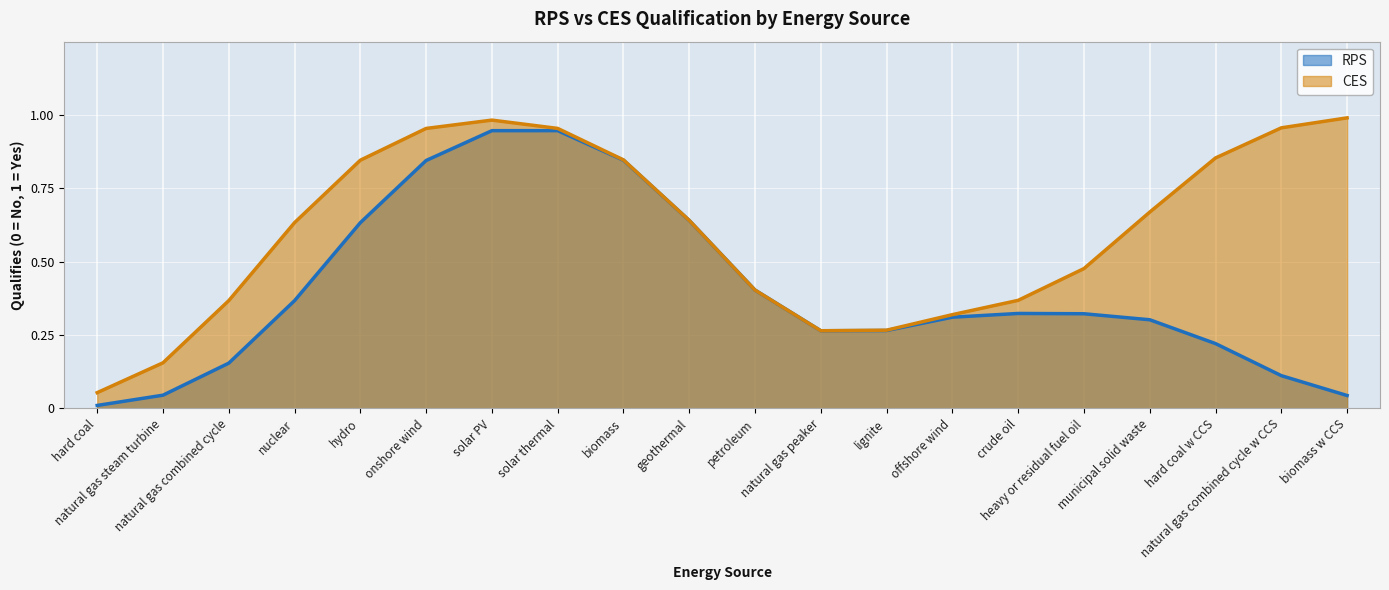

At which category is the sum across all series the highest?

solar PV